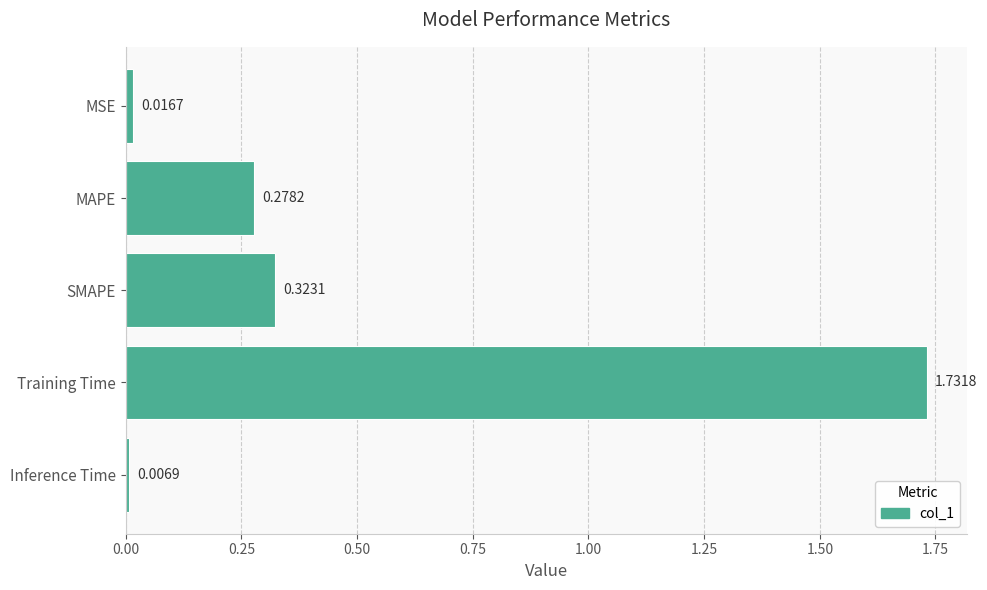

At which label is the value closest to 0?

Inference Time